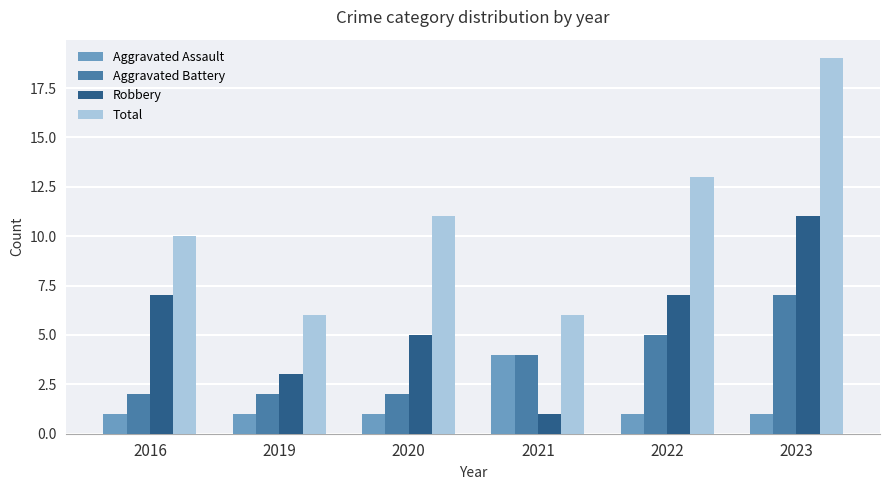

Reading right to left, list all the values displayed in this chart.

Aggravated Assault: 1	1	4	1	1	1
Aggravated Battery: 7	5	4	2	2	2
Robbery: 11	7	1	5	3	7
Total: 19	13	6	11	6	10